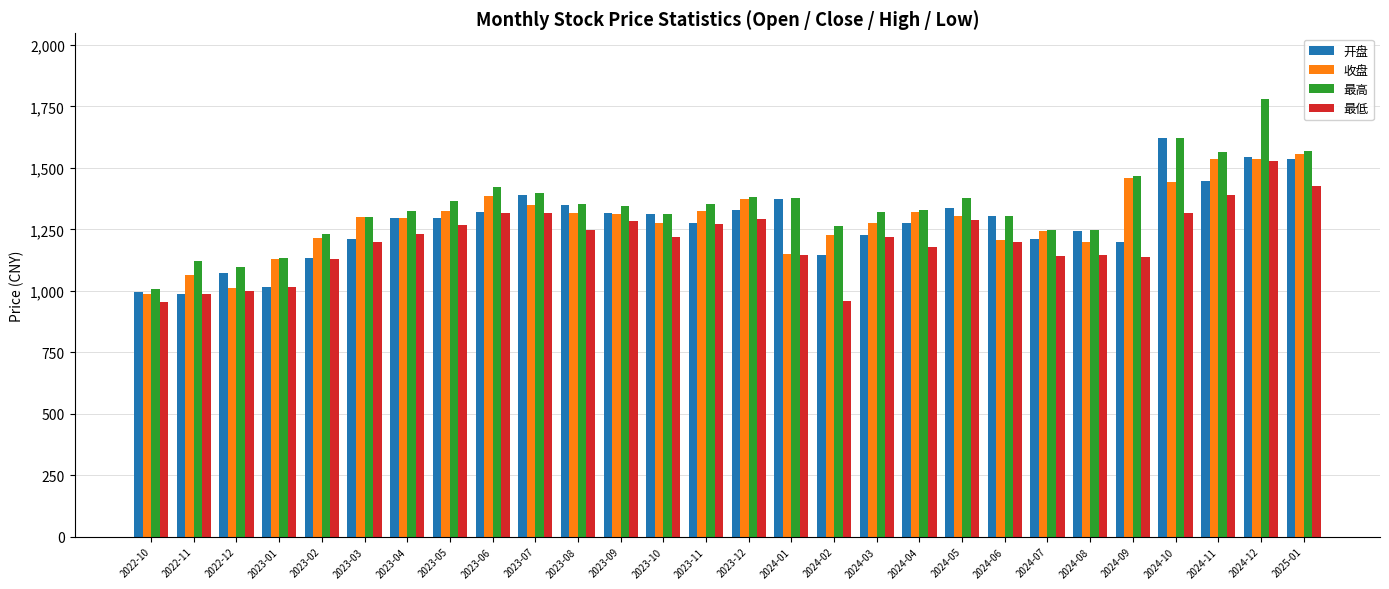

What is the difference between the 收盘 values at 2022-11 and 2024-03?

213.5